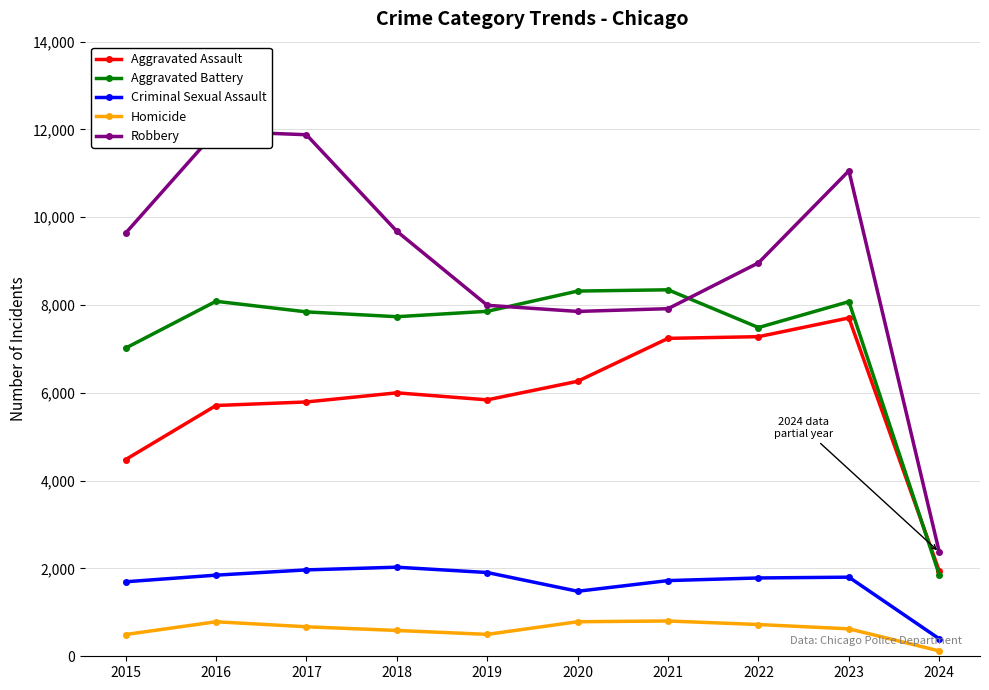

What is the value of the Robbery point at the 8th from the left?

8962